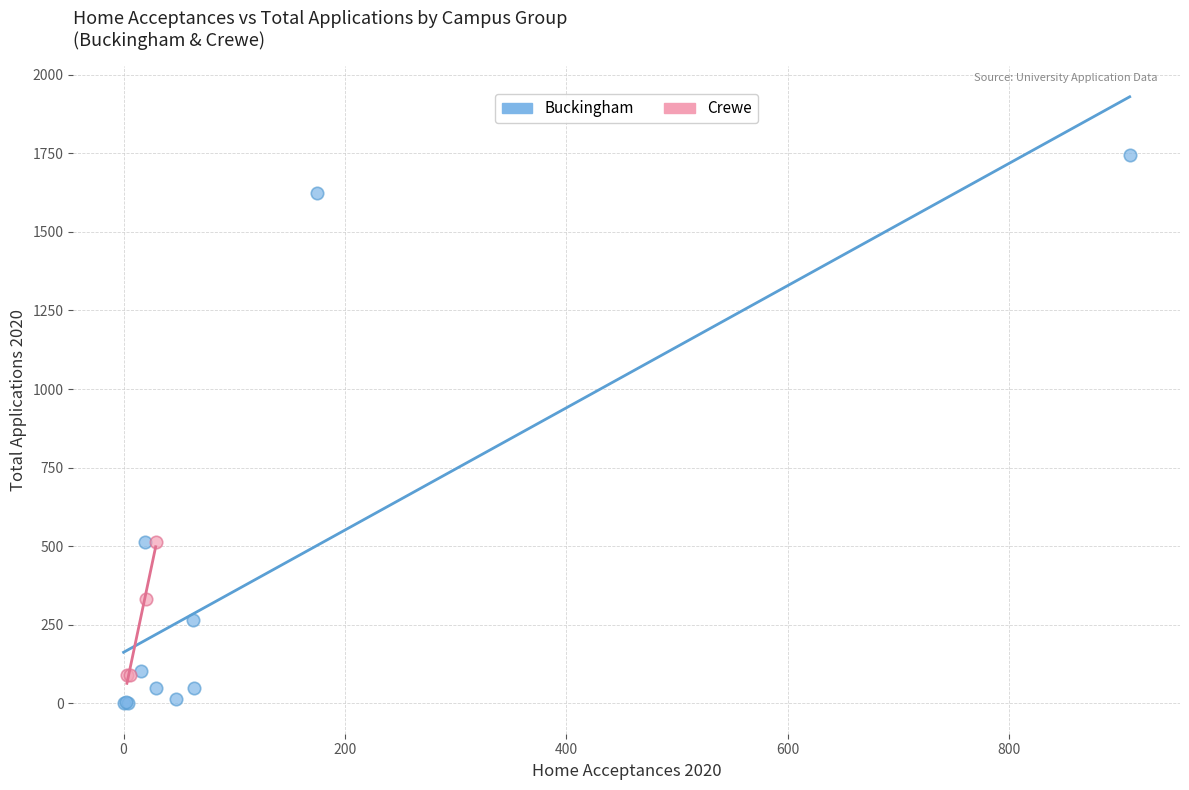

Which series reaches the minimum Y coordinate?

Buckingham